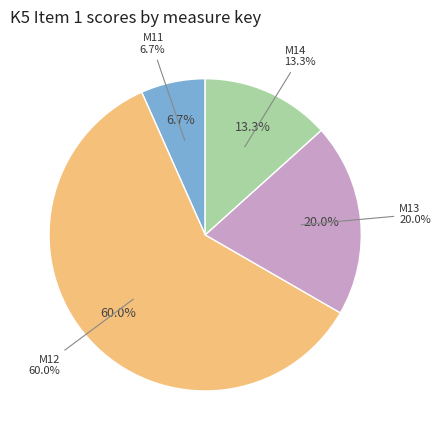

Which category has the biggest portion of the pie?

M12